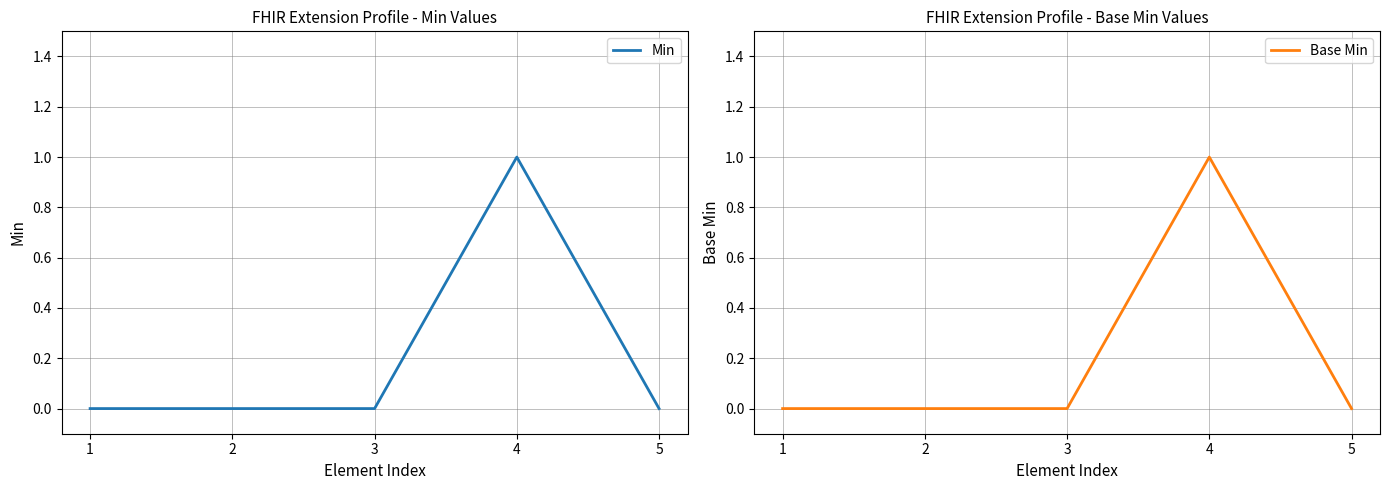

Is it true that Base Min equals 0 at 5?

True